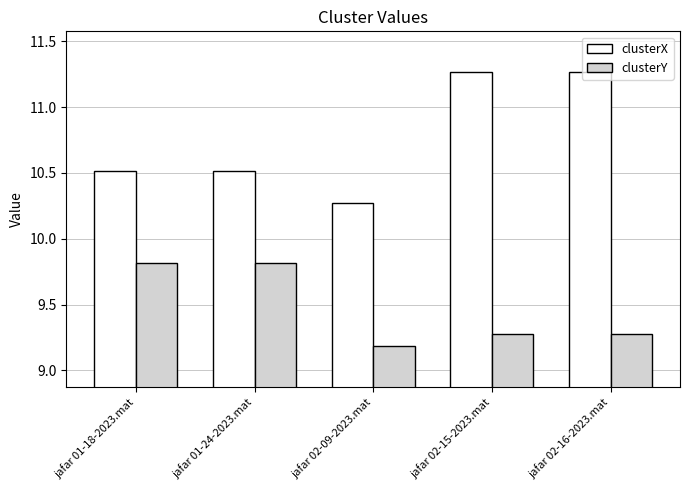

Rank the series by their maximum value, from highest to lowest.

clusterX, clusterY